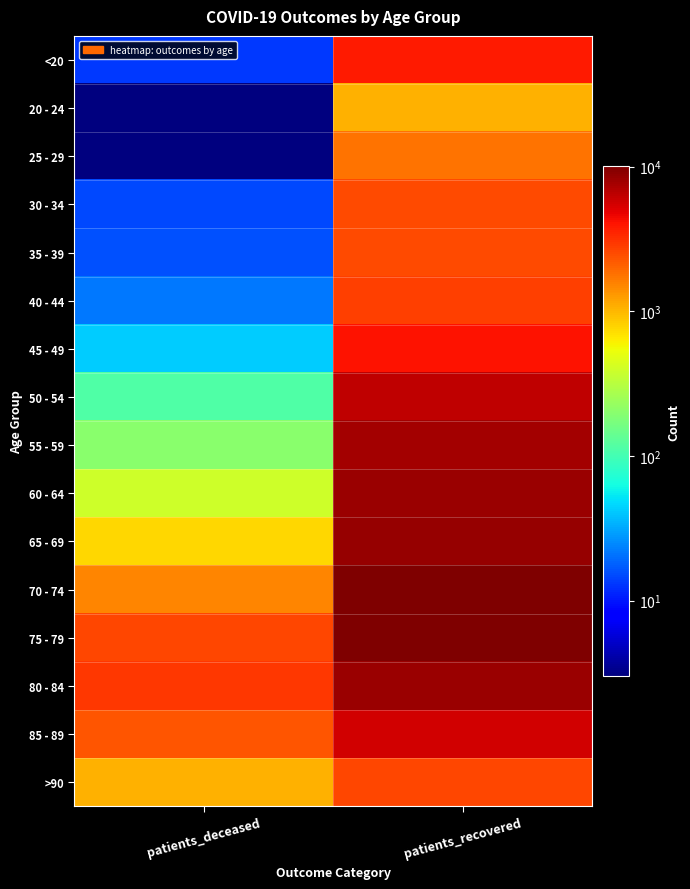

What is the smallest value displayed?

3